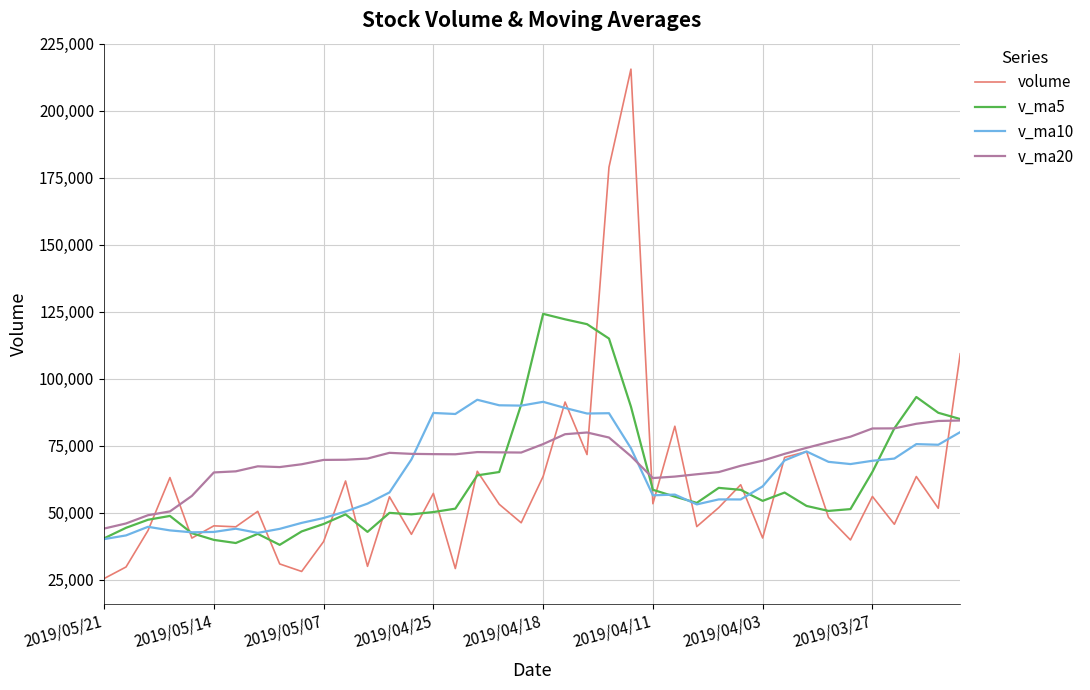

What is the minimum value for v_ma20?

44136.8